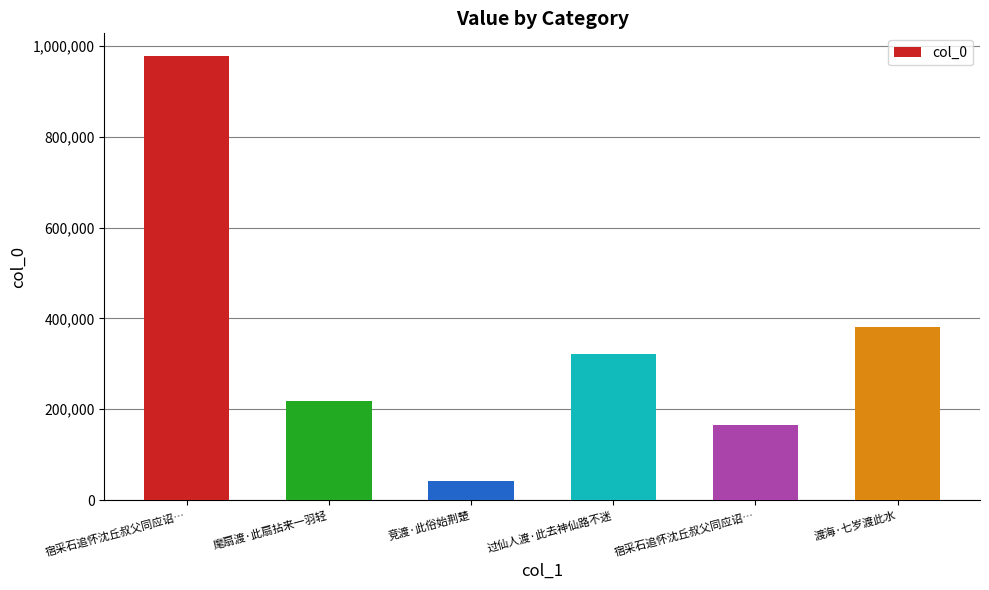

What is the change in value from 宿采石追怀沈丘叔父同应诏… to 渡海·七岁渡此水?

-597993